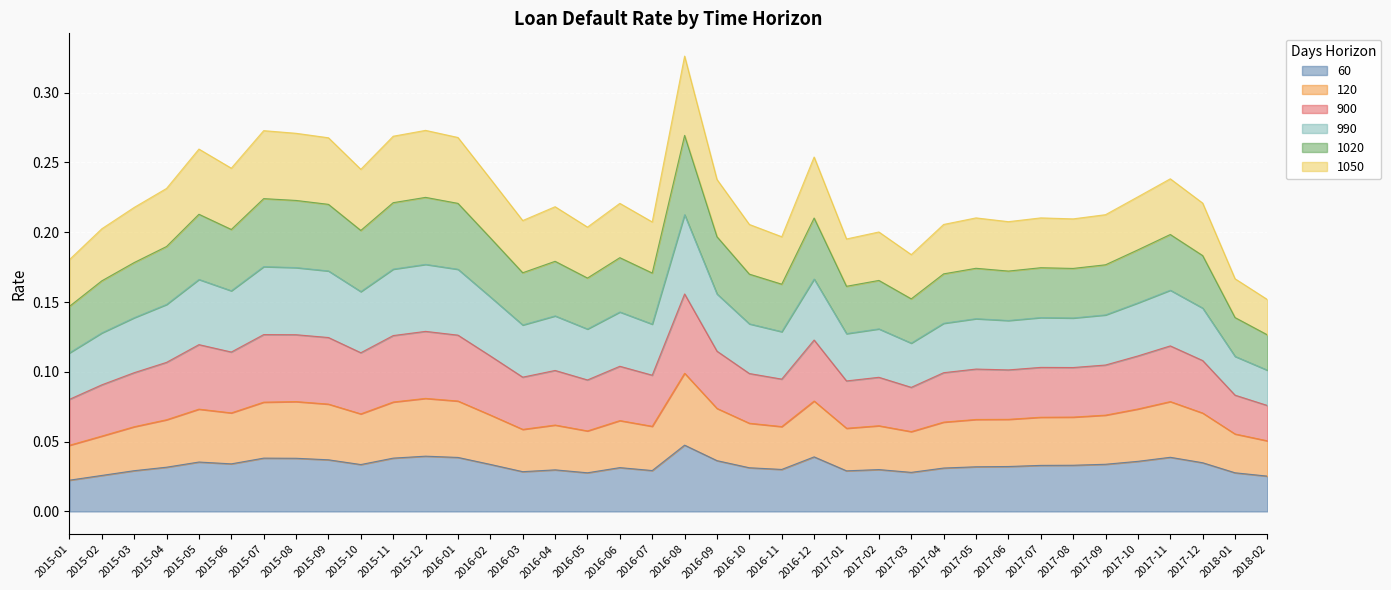

What is the label of the 4th point from the right?

2017-11